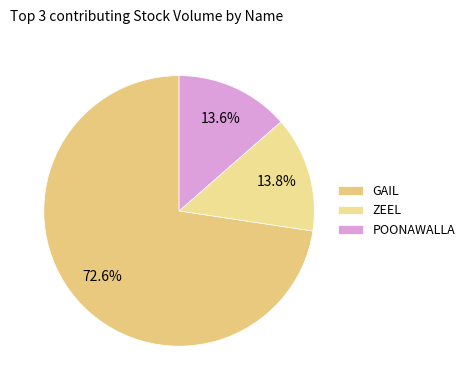

Count the number of slices in the pie.

3